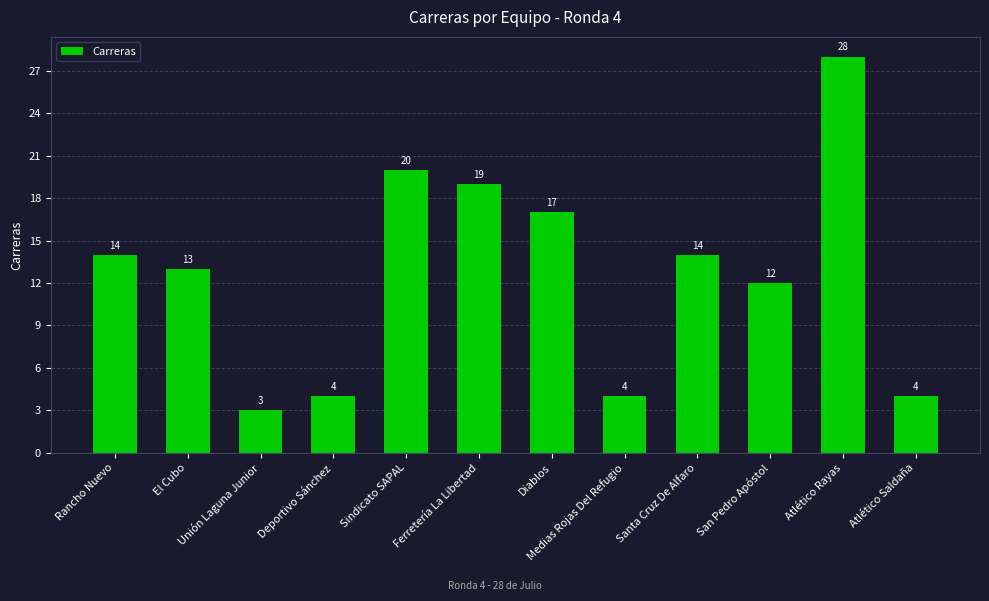

What is the value of the 12th bar from the left?

4